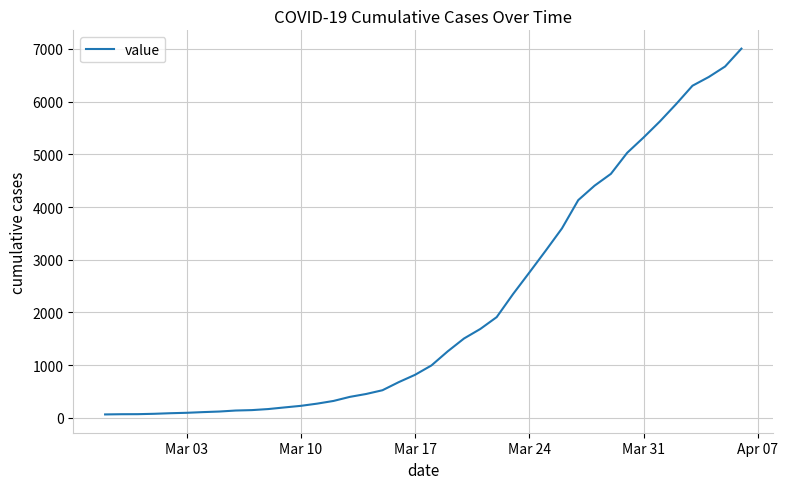

What is the greatest value displayed?

7005